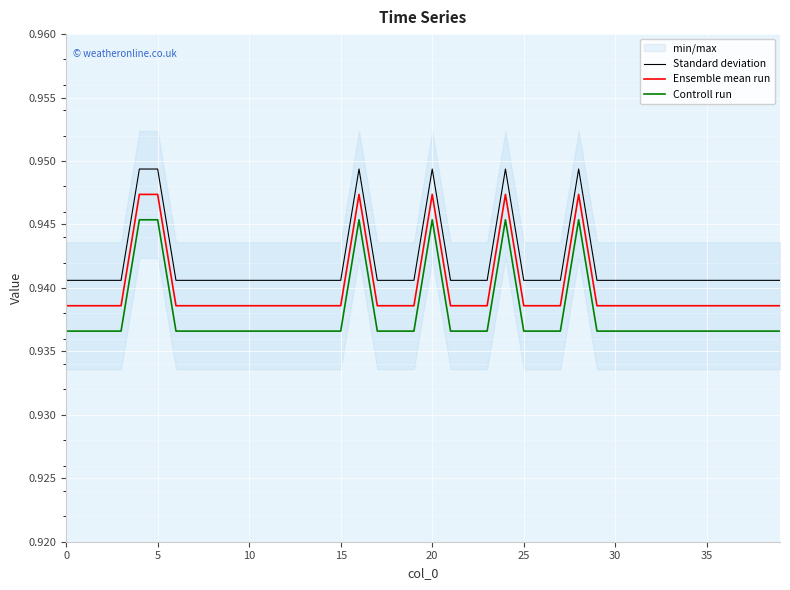

What is the smallest value displayed?

0.9